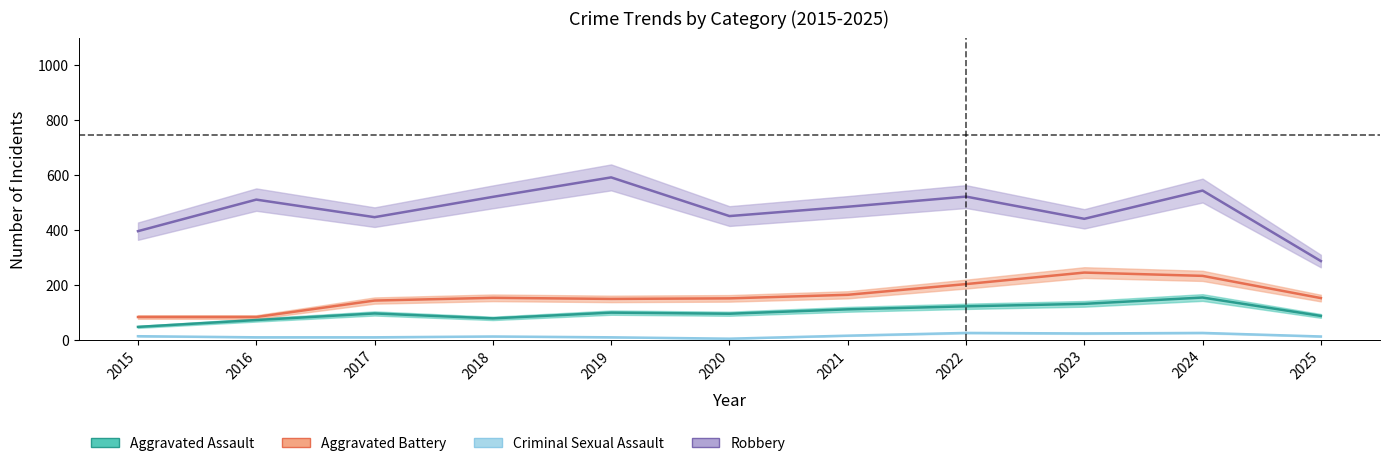

What is the total value across all series at 2025?

534